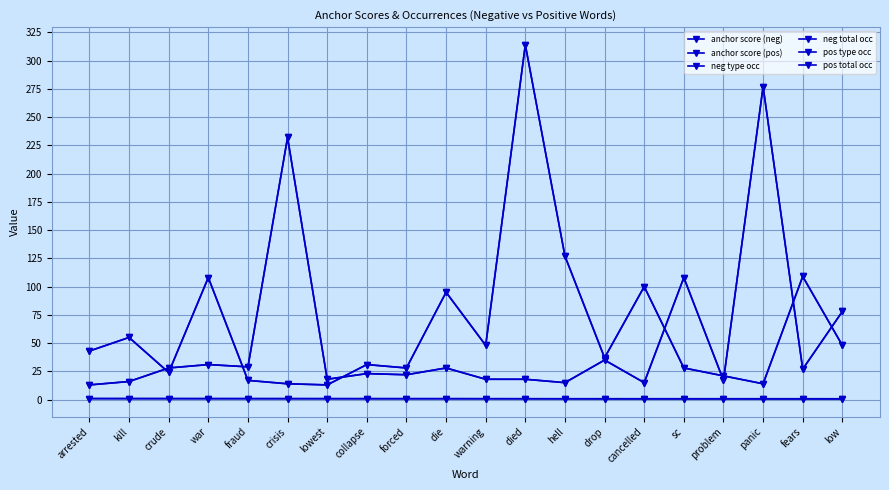

What is the sum of all anchor score (pos) values?

16.8